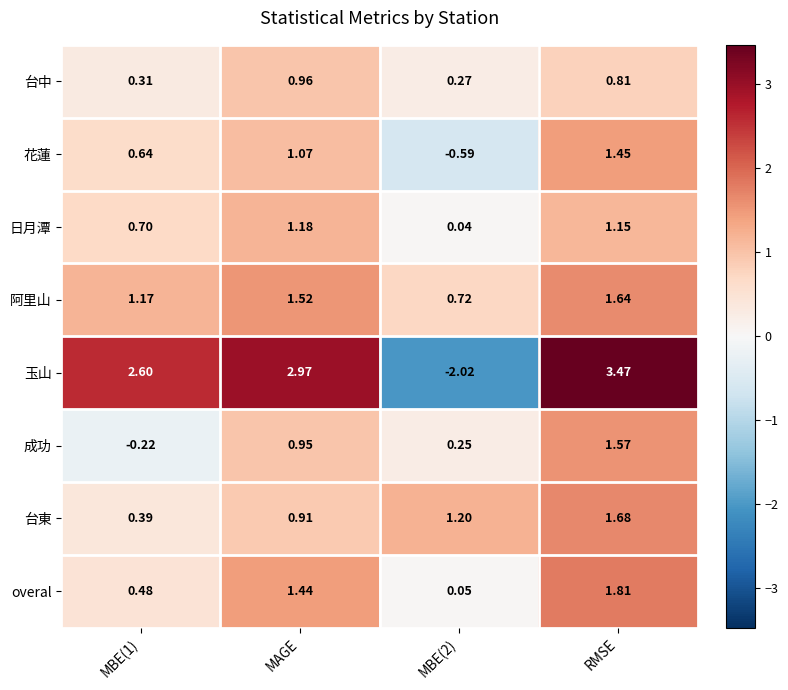

Which series has the largest total across all categories?

玉山